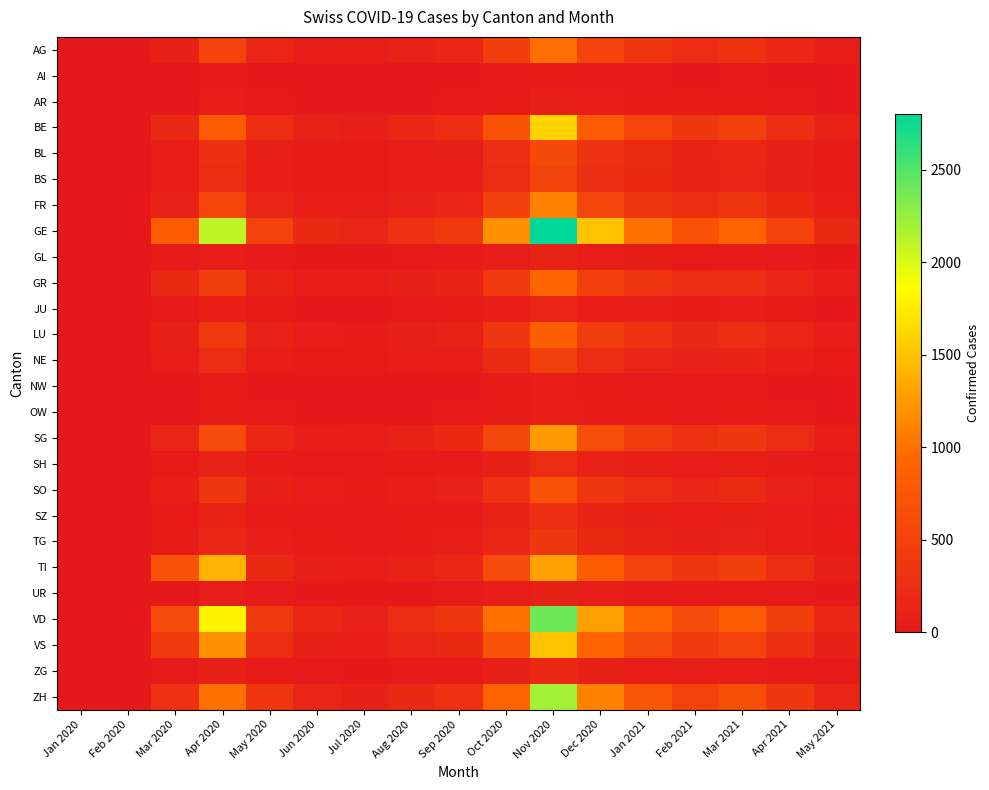

How many series are shown in this chart?

26